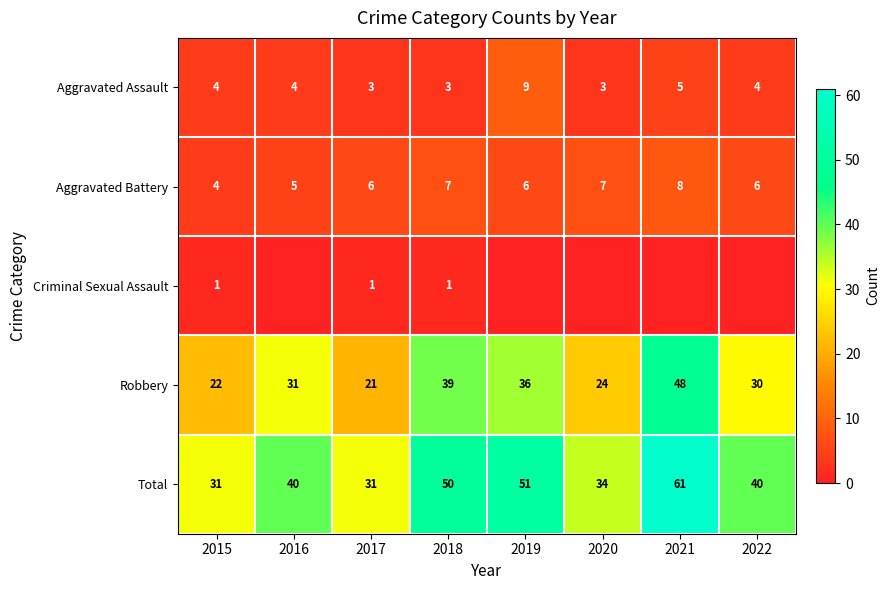

What is the approximate value of Total at 2016, to the nearest 10?

40